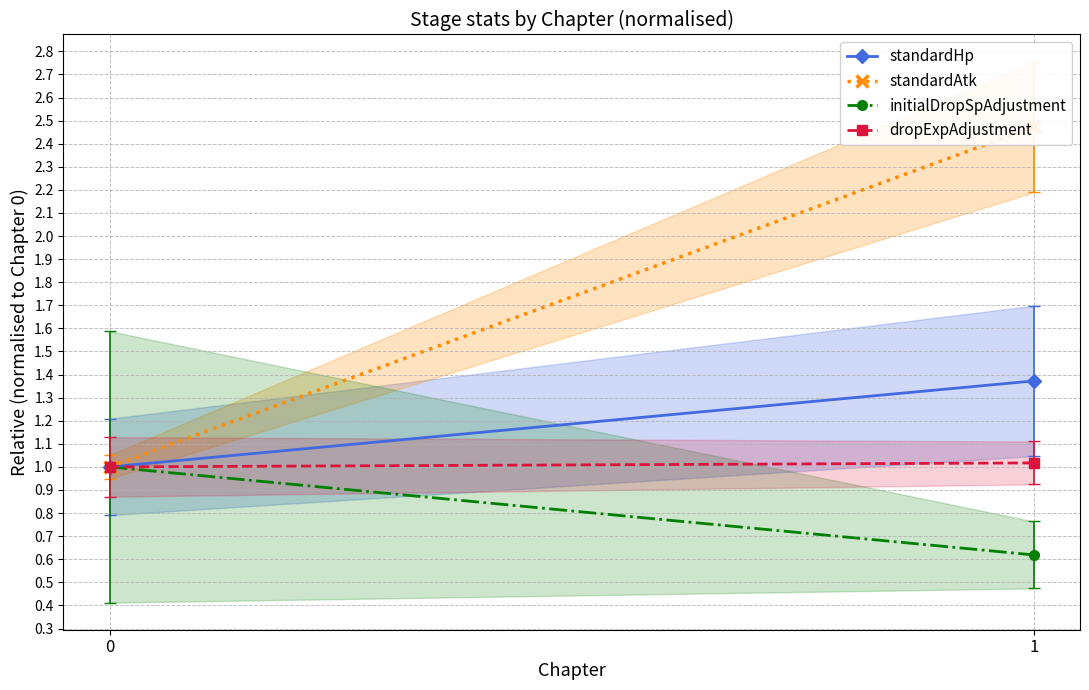

Between 0 and 1, which series saw the biggest shift?

standardAtk